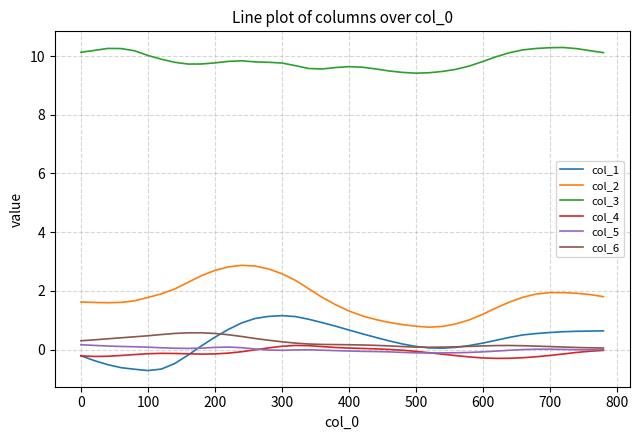

What is the minimum value shown in the chart?

-0.7